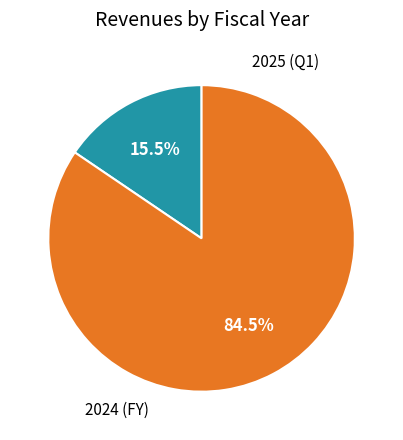

Is there any slice that represents more than half of the pie?

Yes